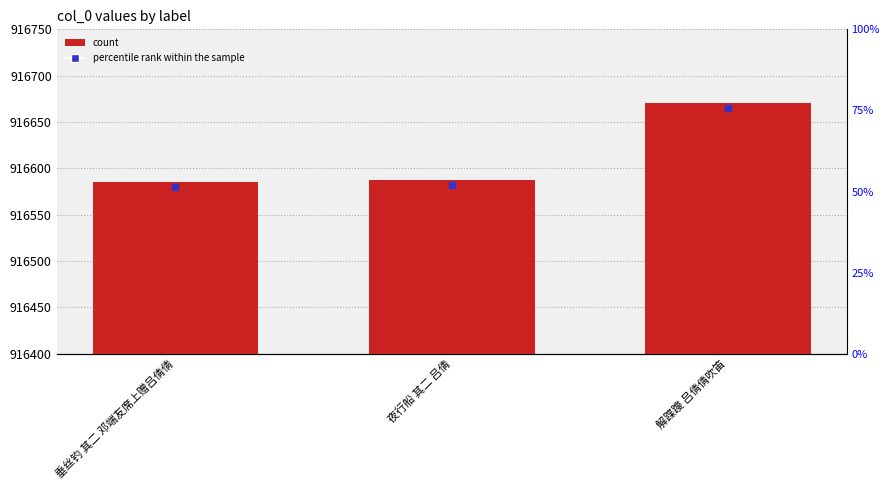

Rank the categories by value from lowest to highest.

垂丝钓 其二 邓端友席上赠吕倩倩, 夜行船 其二 吕倩, 解蹀躞 吕倩倩吹笛